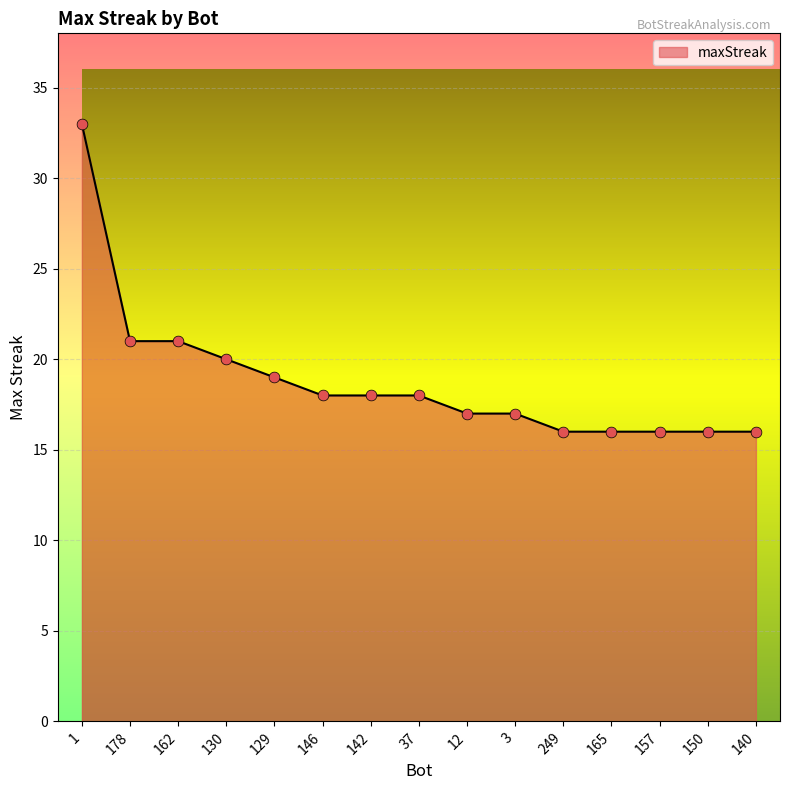

What is the change in value from 1 to 249?

-17